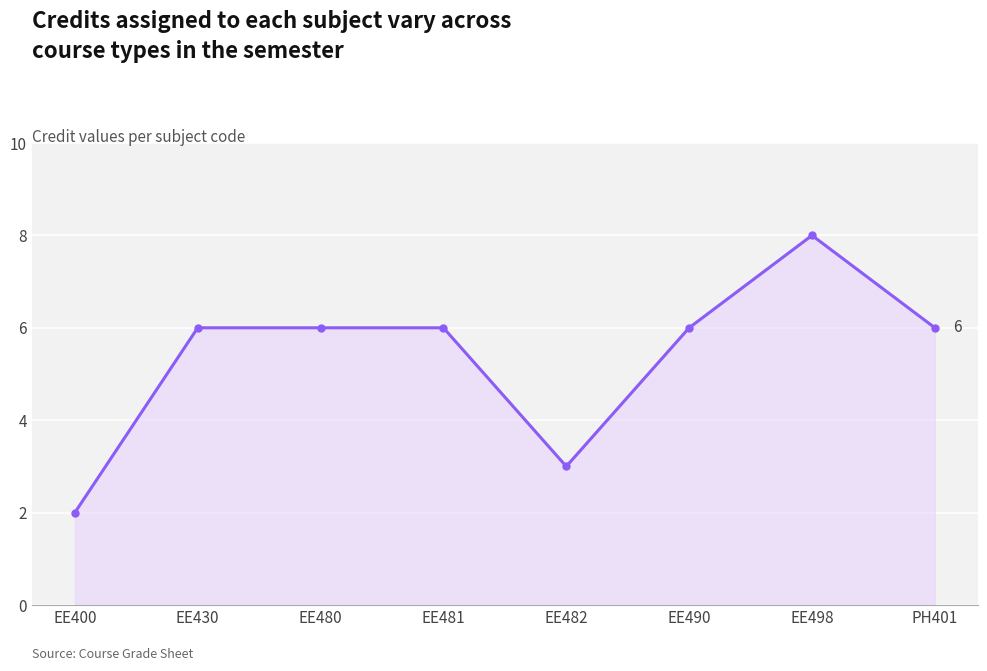

What is the sum of all values?

43